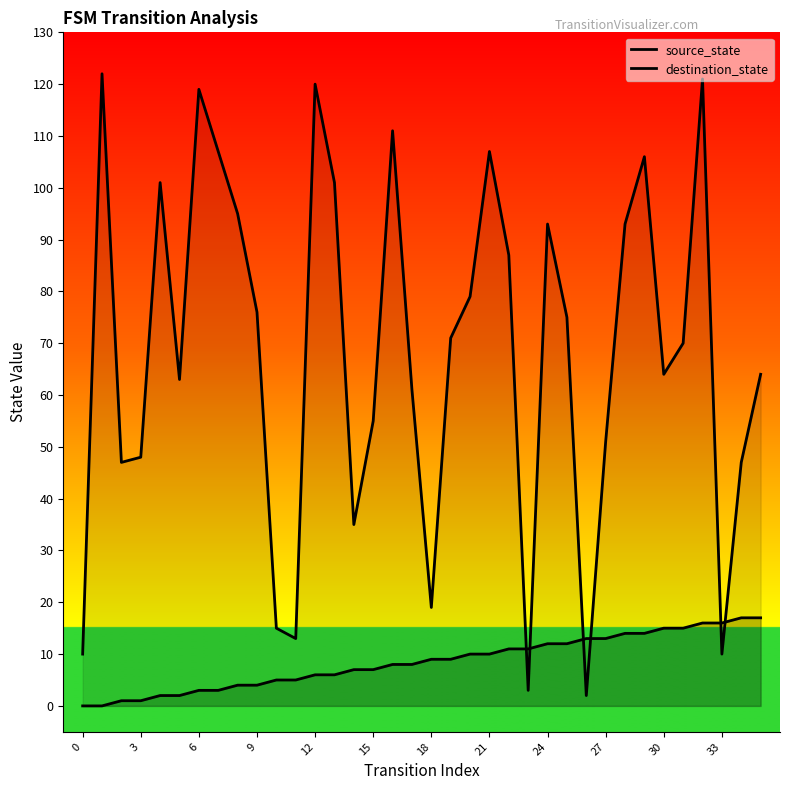

At 21, list the series in order from smallest to largest.

source_state, destination_state